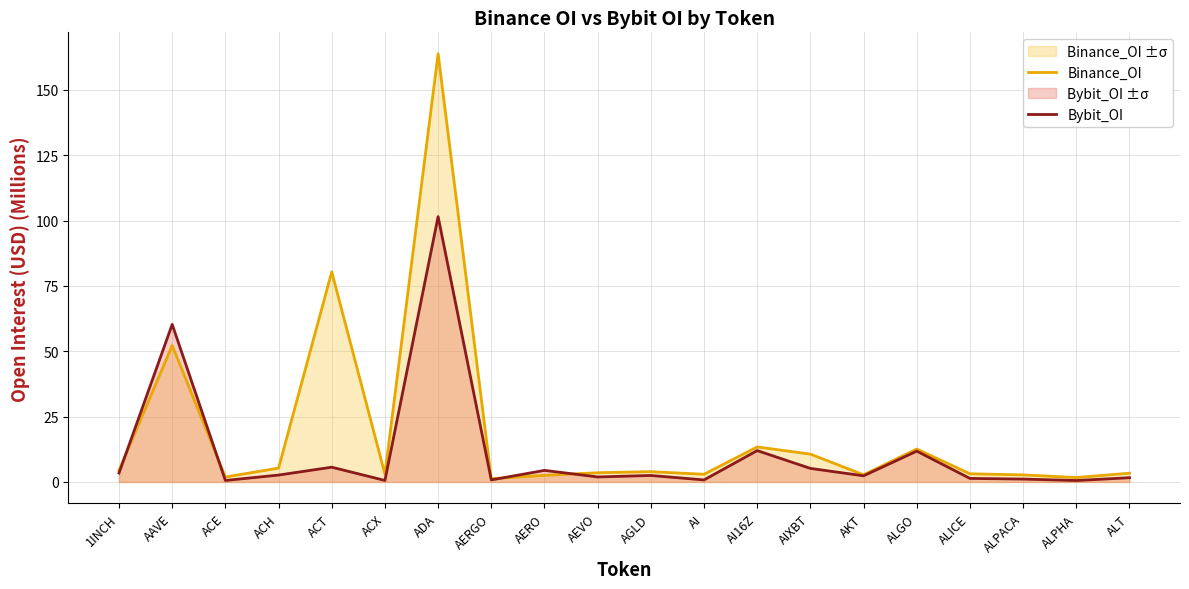

At ALPHA, list the series in order from largest to smallest.

Binance_OI, Bybit_OI